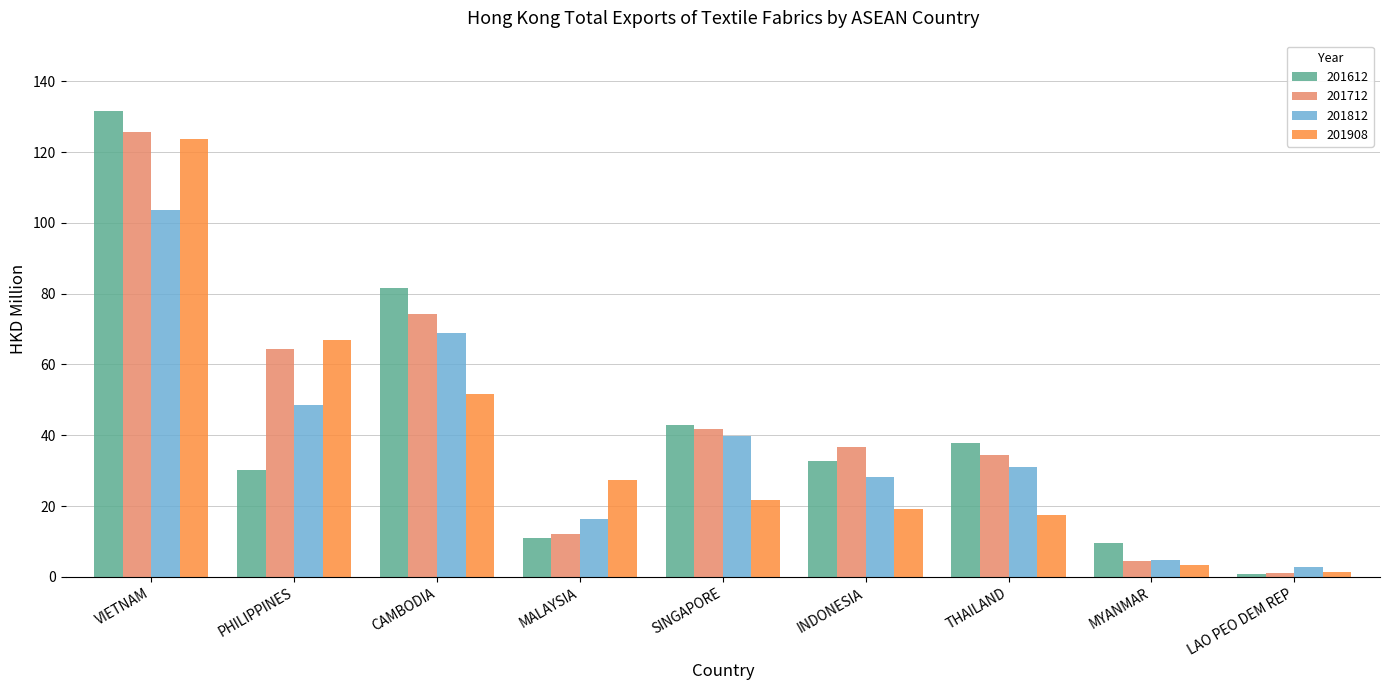

Reading left to right, what are all the values shown in this chart?

201612: VIETNAM=131.7	PHILIPPINES=30.2	CAMBODIA=81.7	MALAYSIA=11.1	SINGAPORE=42.9	INDONESIA=32.9	THAILAND=37.8	MYANMAR=9.5	LAO PEO DEM REP=0.9
201712: VIETNAM=125.5	PHILIPPINES=64.4	CAMBODIA=74.3	MALAYSIA=12.2	SINGAPORE=41.8	INDONESIA=36.6	THAILAND=34.4	MYANMAR=4.6	LAO PEO DEM REP=1.1
201812: VIETNAM=103.6	PHILIPPINES=48.5	CAMBODIA=68.8	MALAYSIA=16.3	SINGAPORE=39.8	INDONESIA=28.3	THAILAND=31.0	MYANMAR=4.8	LAO PEO DEM REP=2.7
201908: VIETNAM=123.7	PHILIPPINES=66.9	CAMBODIA=51.7	MALAYSIA=27.4	SINGAPORE=21.9	INDONESIA=19.3	THAILAND=17.5	MYANMAR=3.3	LAO PEO DEM REP=1.3